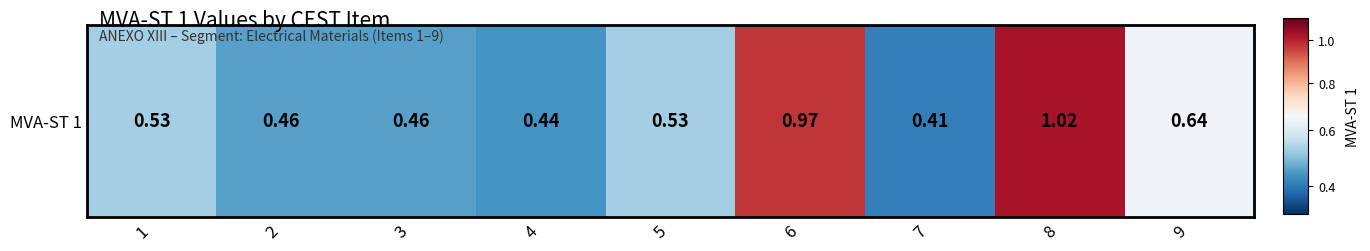

The value at 3 is 0.2. True or false?

False